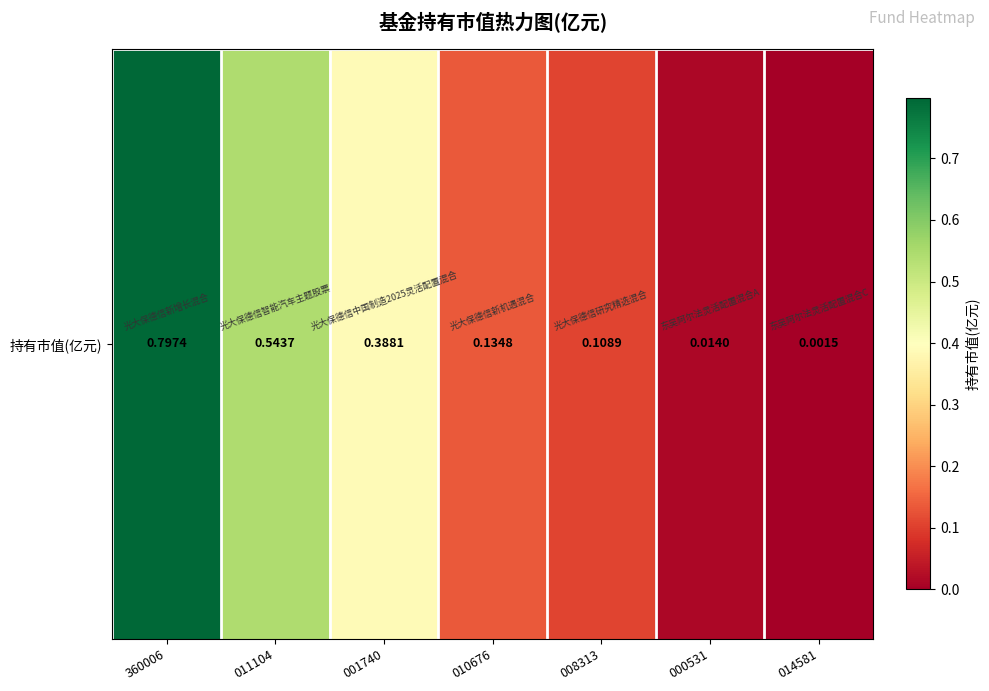

Is it true that the value at 011104 is 0.8?

False